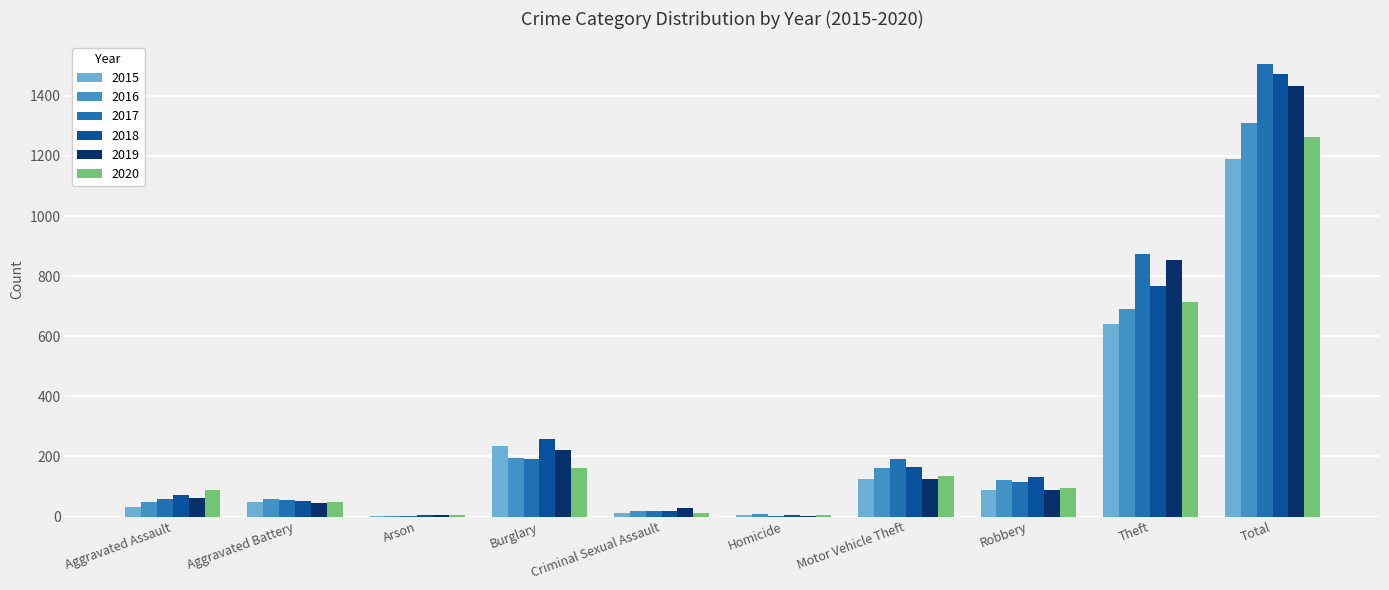

Is the value of 2019 at Homicide greater than the value of 2018 at Motor Vehicle Theft?

No